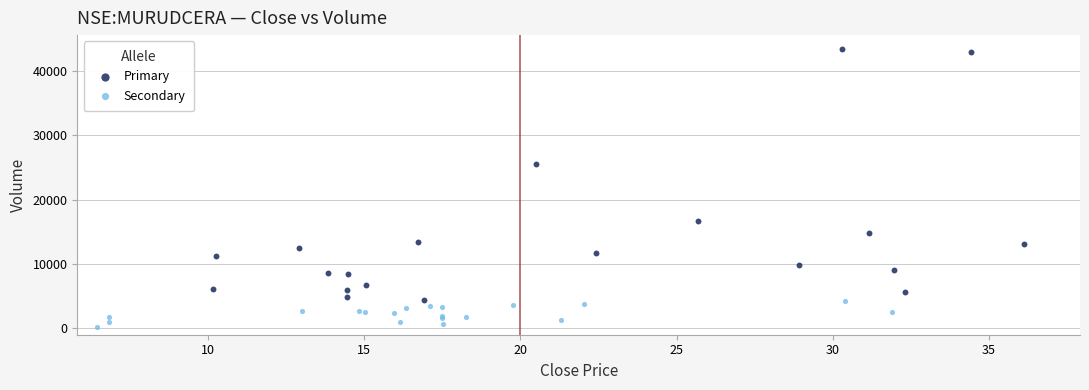

Which series has the widest spread of Y values?

Primary